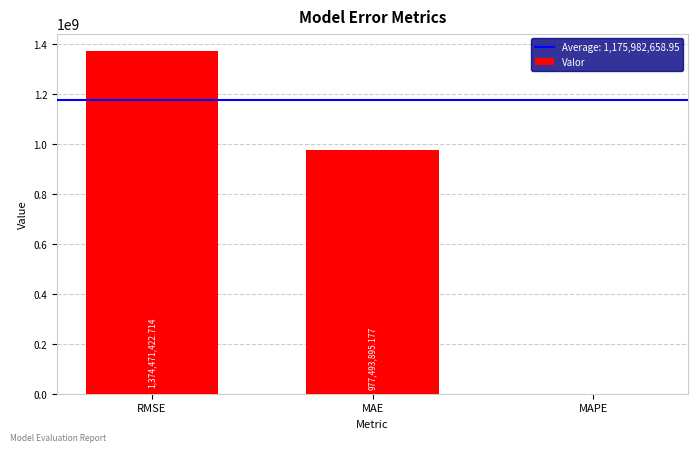

Count the number of values greater than 977493895.

2